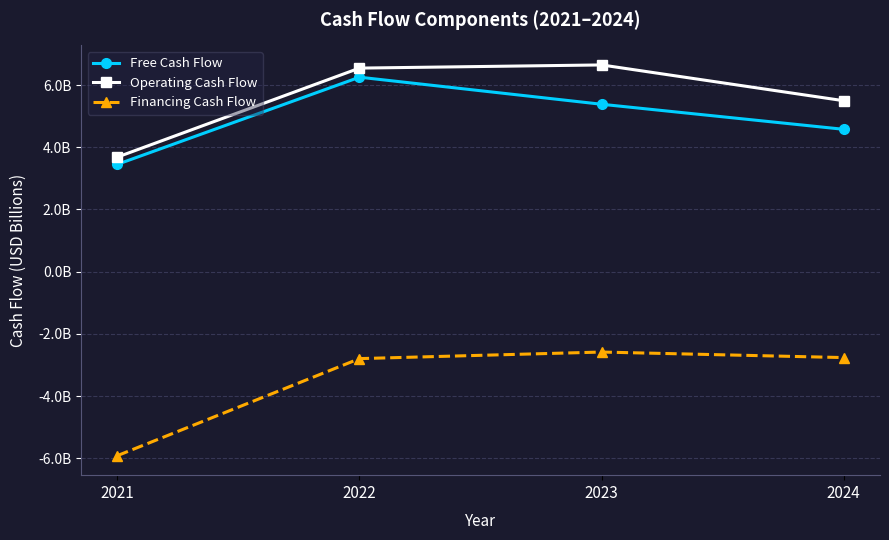

Is it true that Free Cash Flow equals 1.4 at 2024?

False